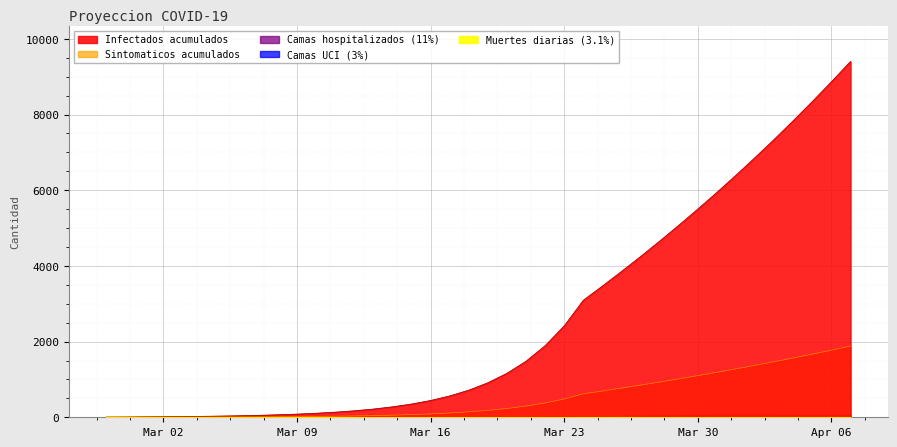

Which series has the largest total across all categories?

Infectados acumulados